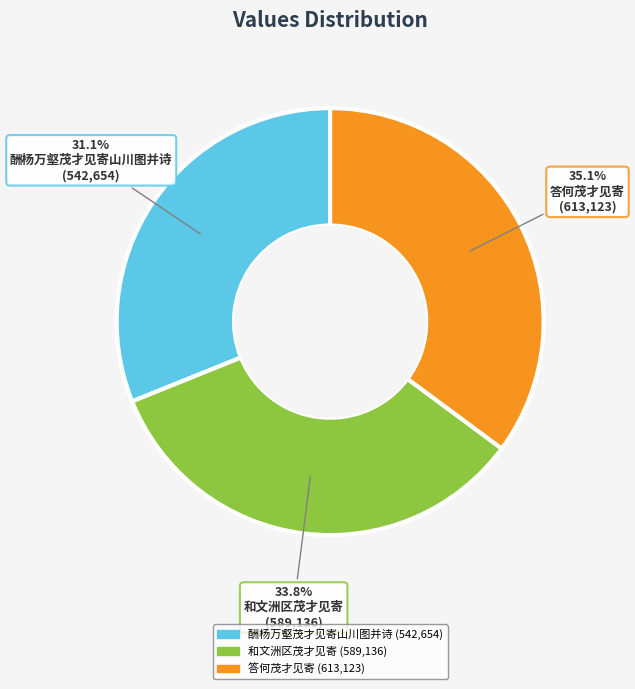

What percentage is NOT represented by 答何茂才见寄?

64.9%